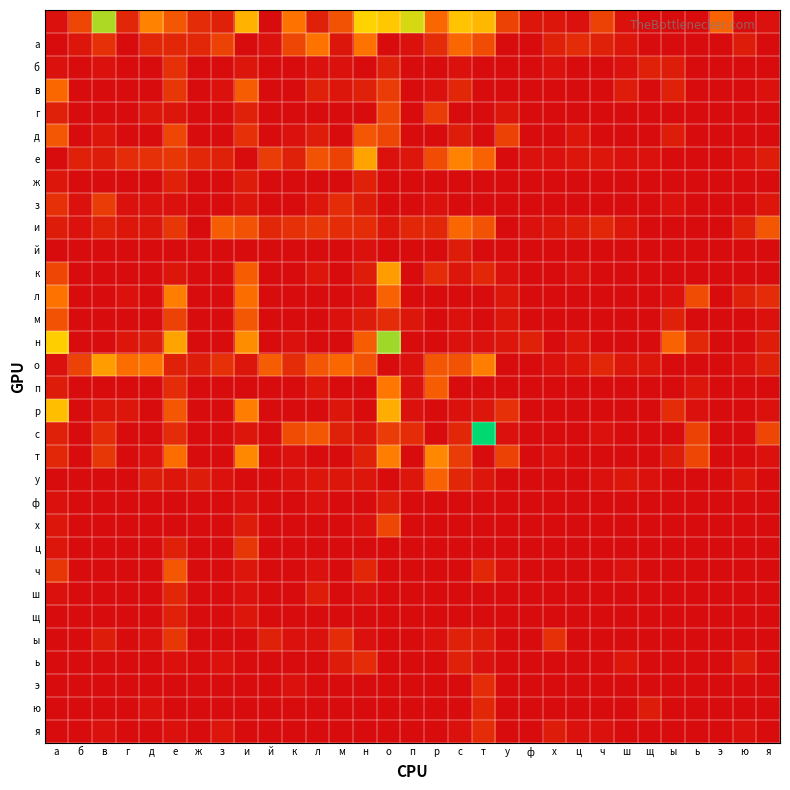

Which label corresponds to the largest value in the chart?

т